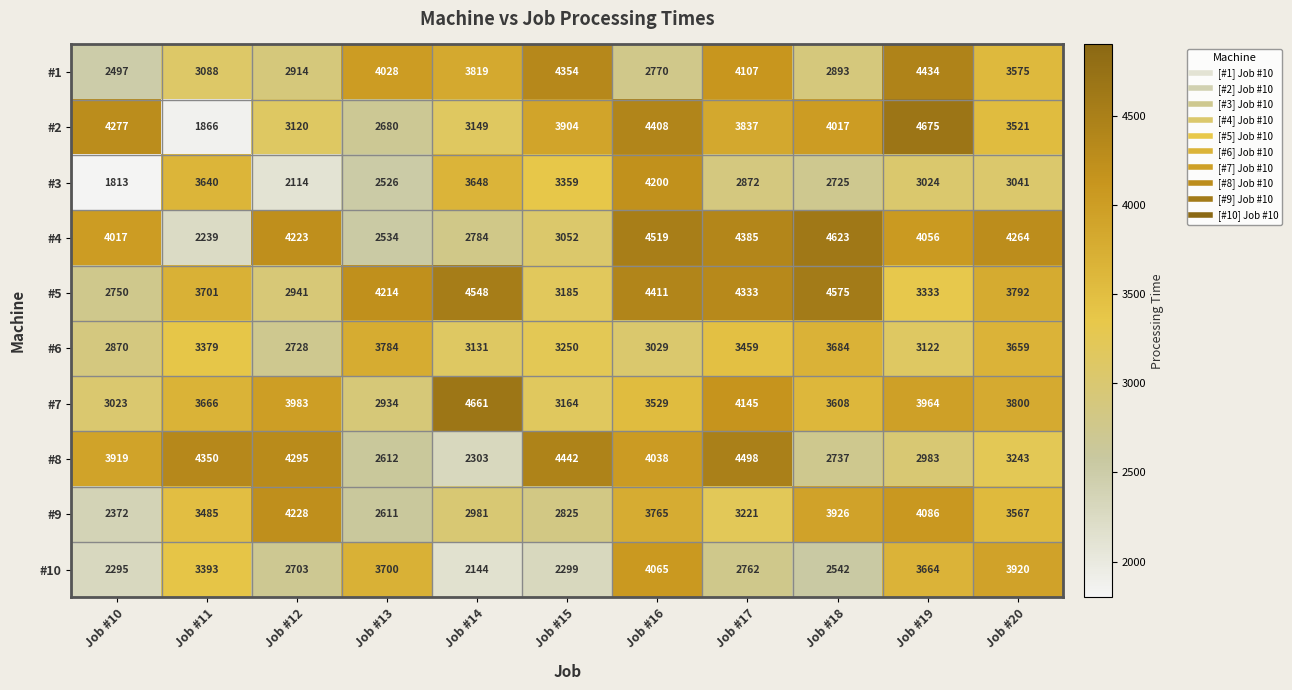

Which series has the widest spread of values?

#2